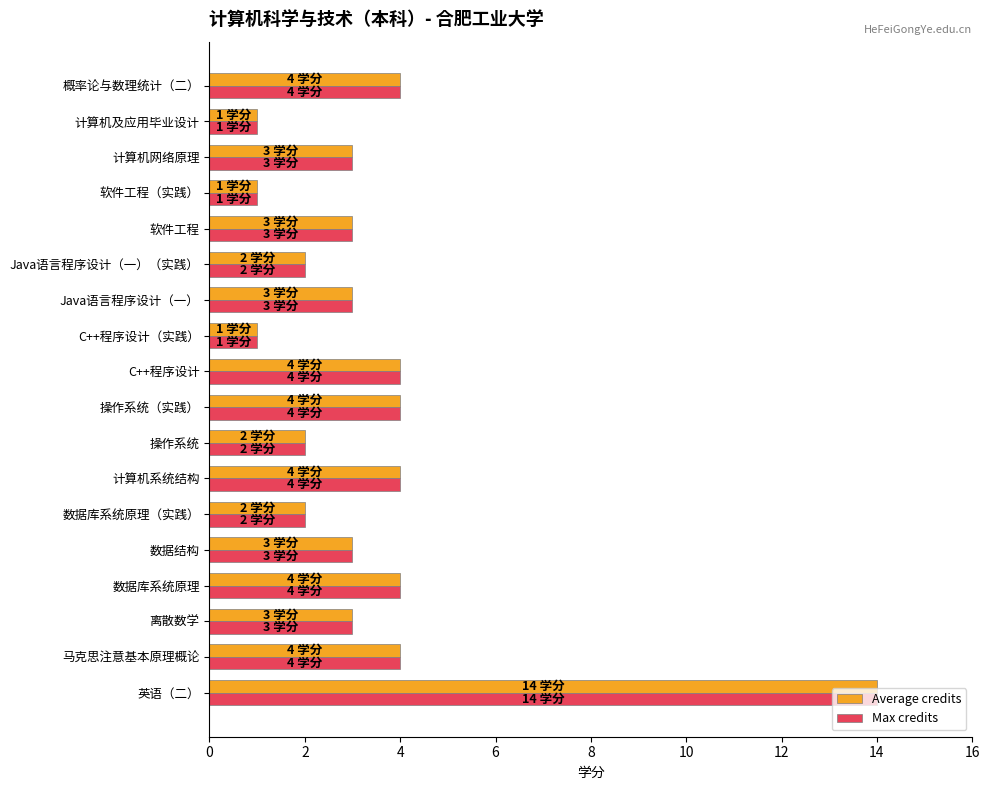

At which label does Max credits reach its peak?

英语（二）